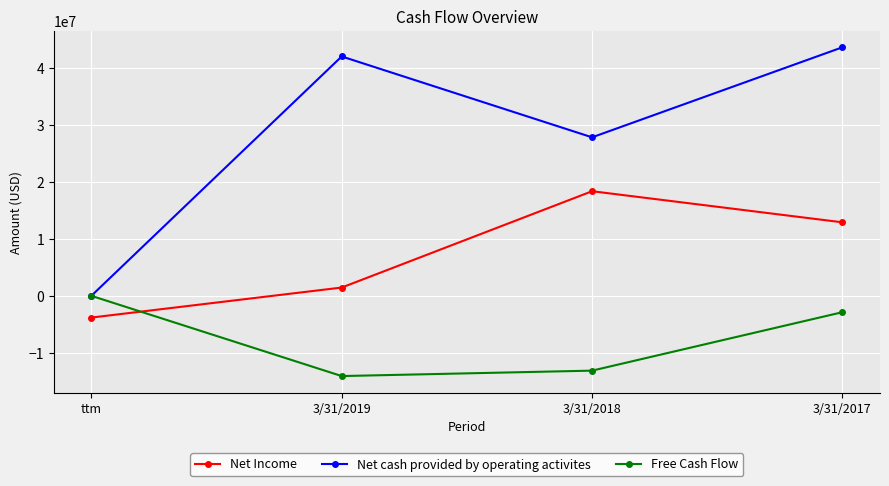

Which series has the largest range (max minus min)?

Net cash provided by operating activites